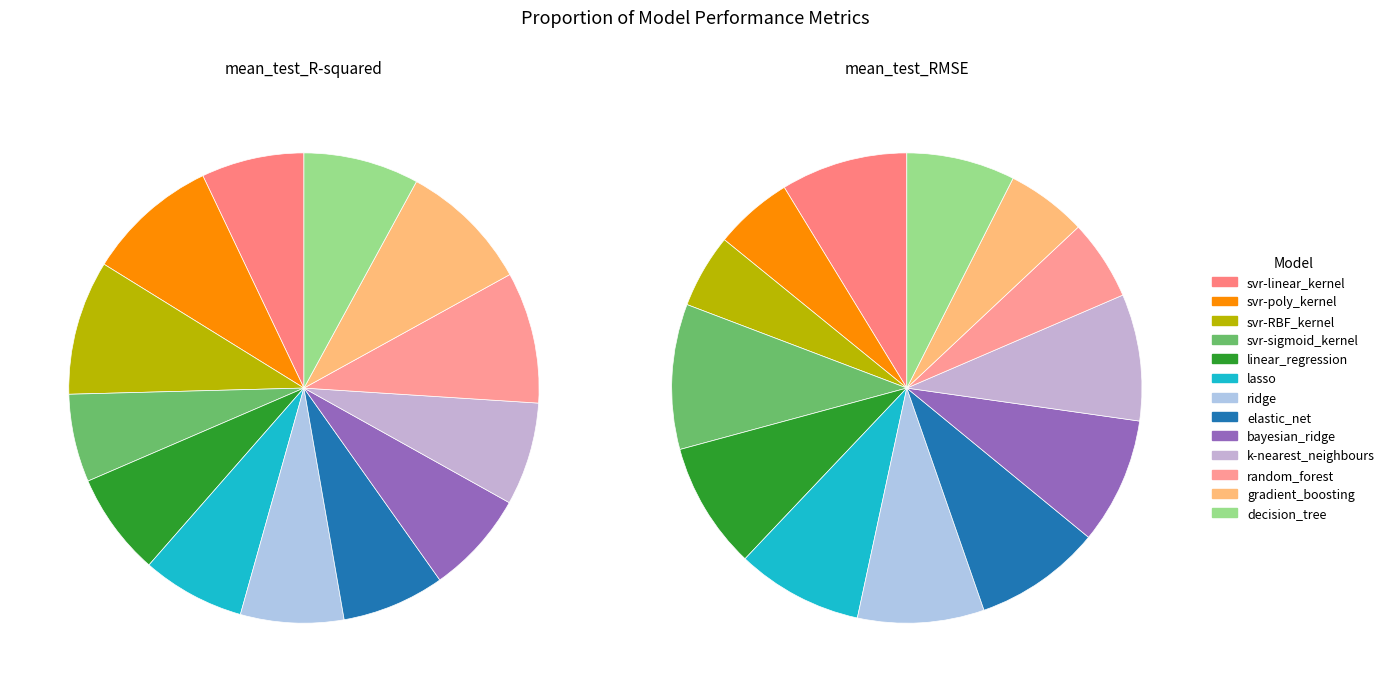

Count the number of slices in the pie.

13